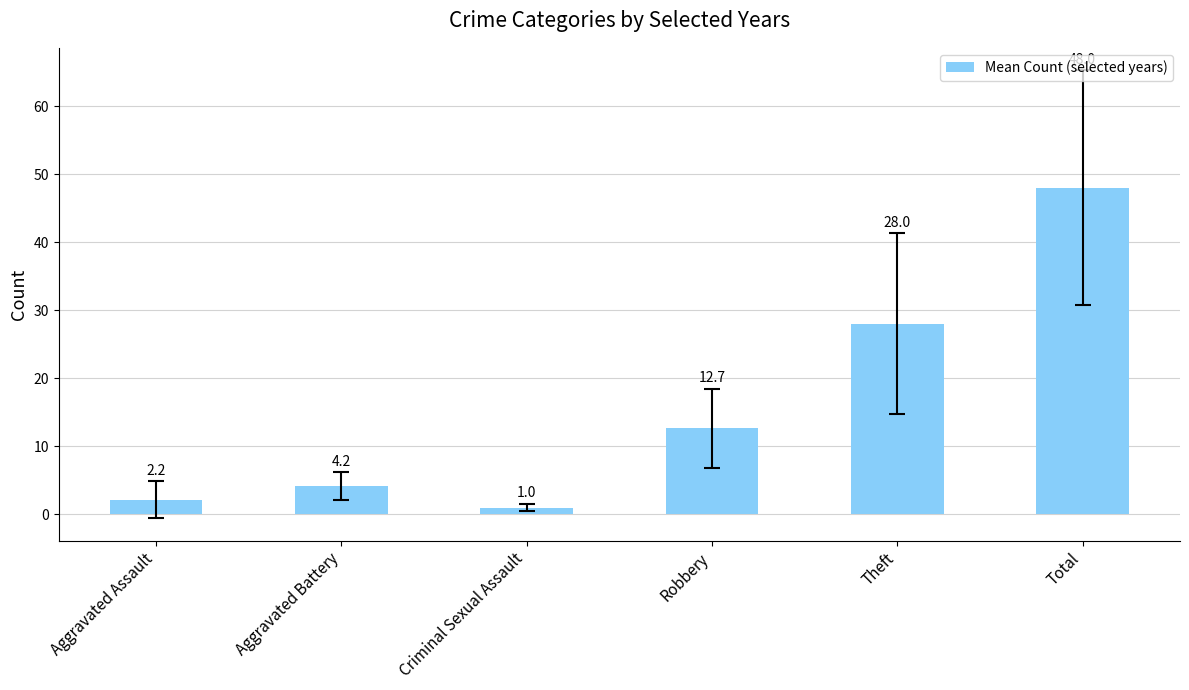

Rank the categories by value from lowest to highest.

Criminal Sexual Assault, Aggravated Assault, Aggravated Battery, Robbery, Theft, Total